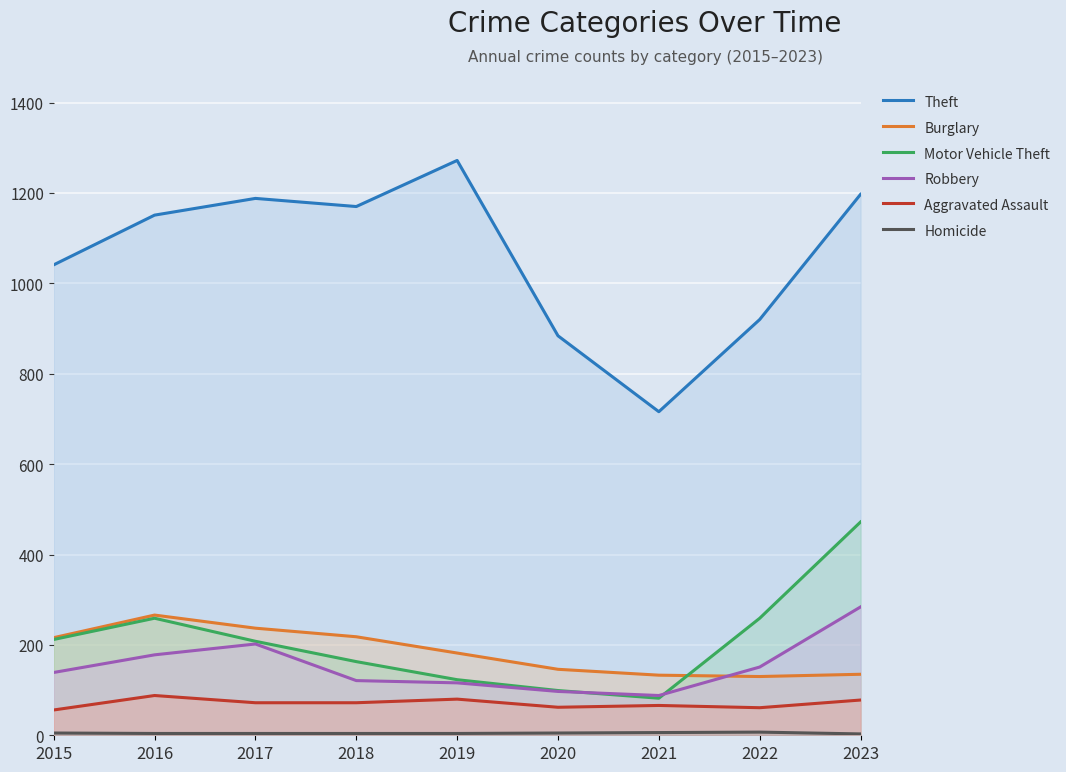

True or false: Aggravated Assault and Motor Vehicle Theft intersect in this chart.

False